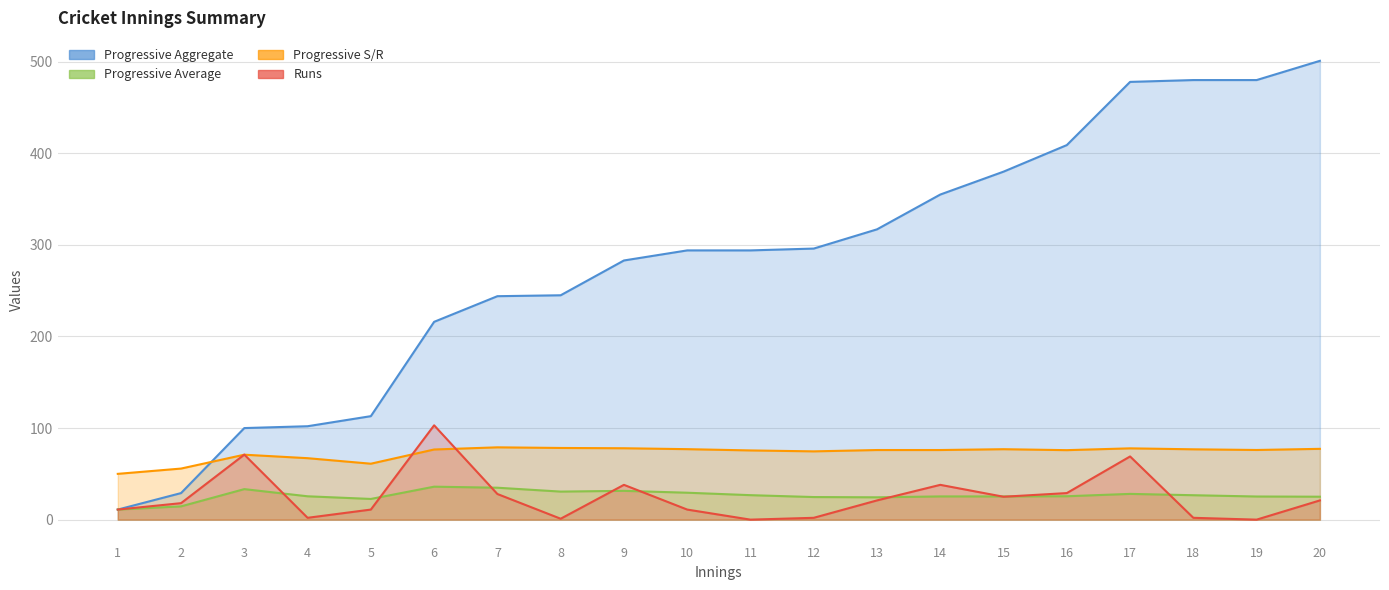

At which label does Runs first exceed 21?

3